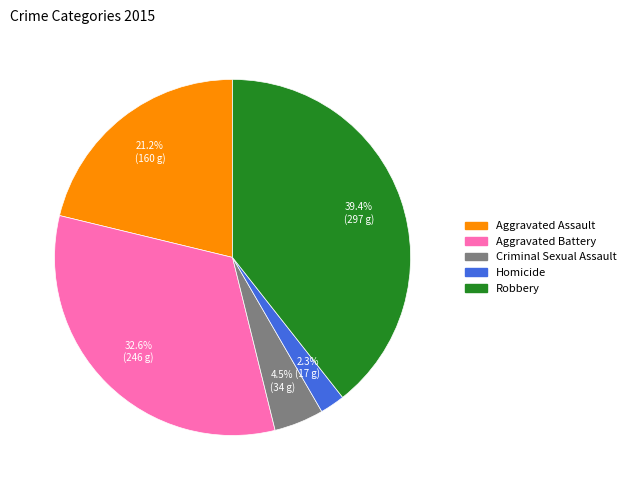

The Homicide slice represents 2% of the pie. True or false?

True